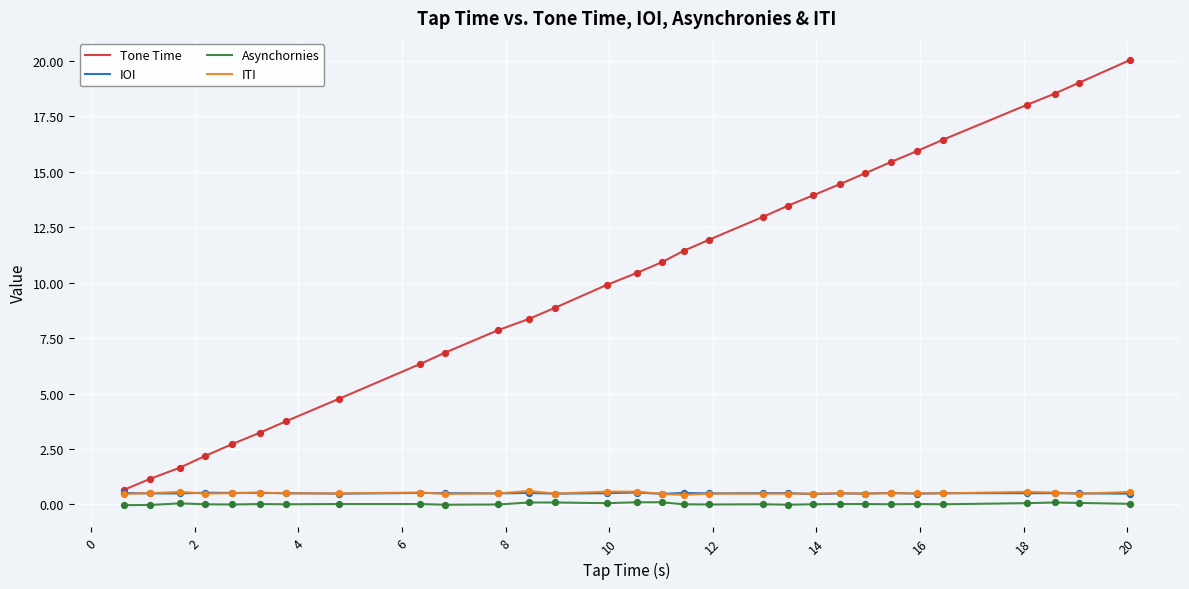

Which series has the largest range (max minus min)?

Tone Time